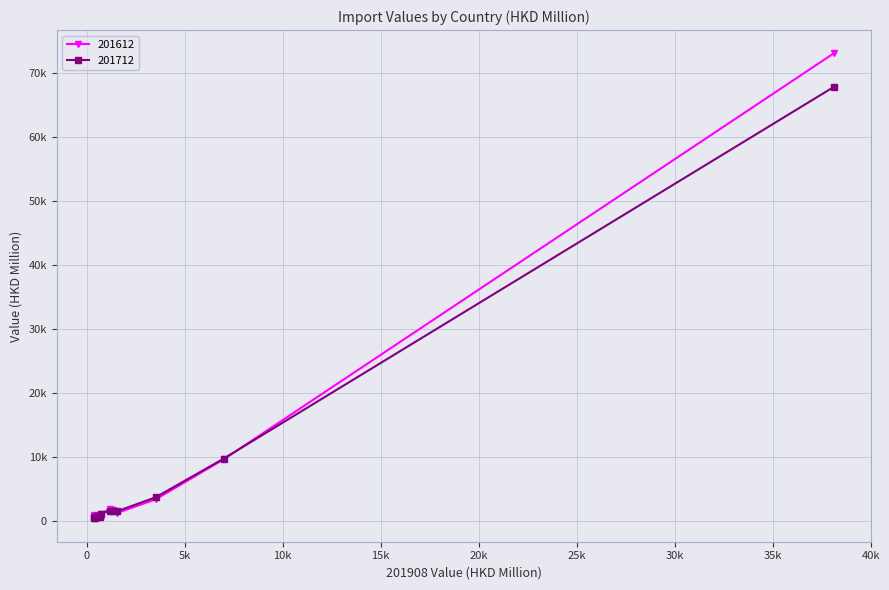

What value does the 201712 series have at KOREA REP?

751.8